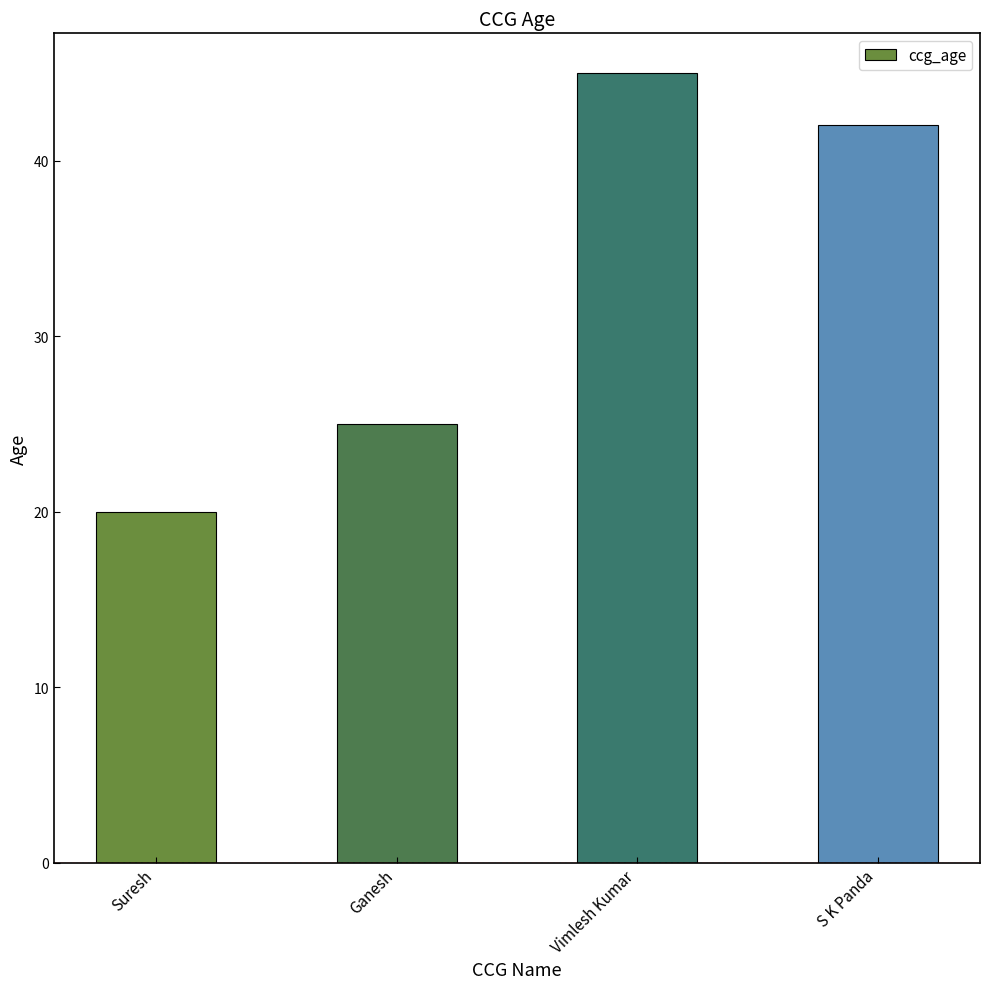

What is the average value?

33